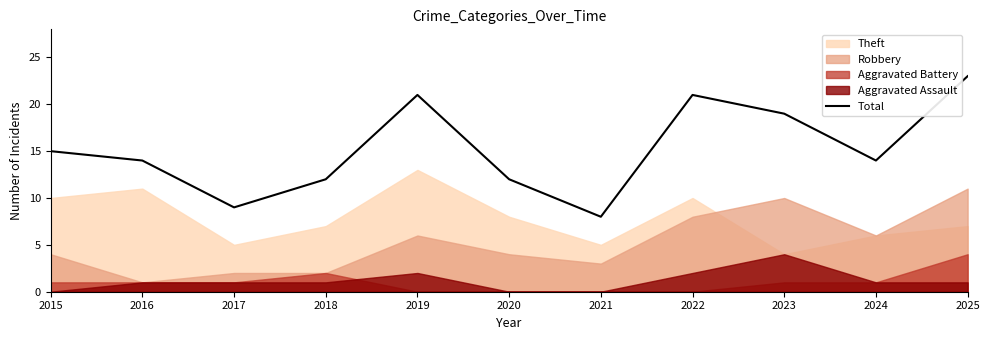

What is the sum of the values at 2019 and 2020?

33